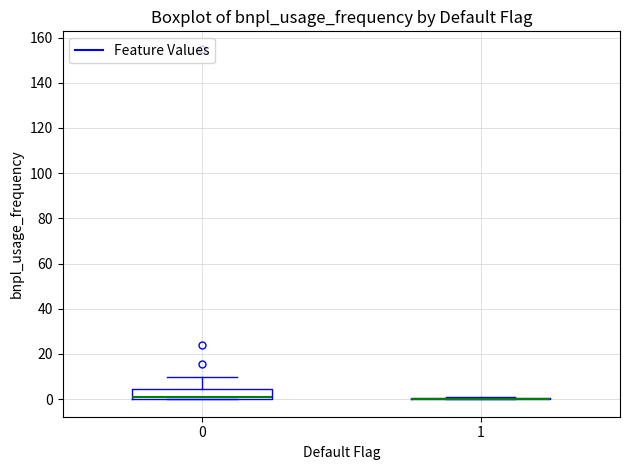

Reading left to right, read every box against the y-axis: the position of its median line, the range the box covers, and the ends of its whiskers. The values are not printed on the chart, so give them approximately, as read against the axis.

0: median 0 (just above the box's lower edge), box 0 to 4, whiskers 0 to 10
1: box collapsed to a line at 0, whiskers 0 to 0